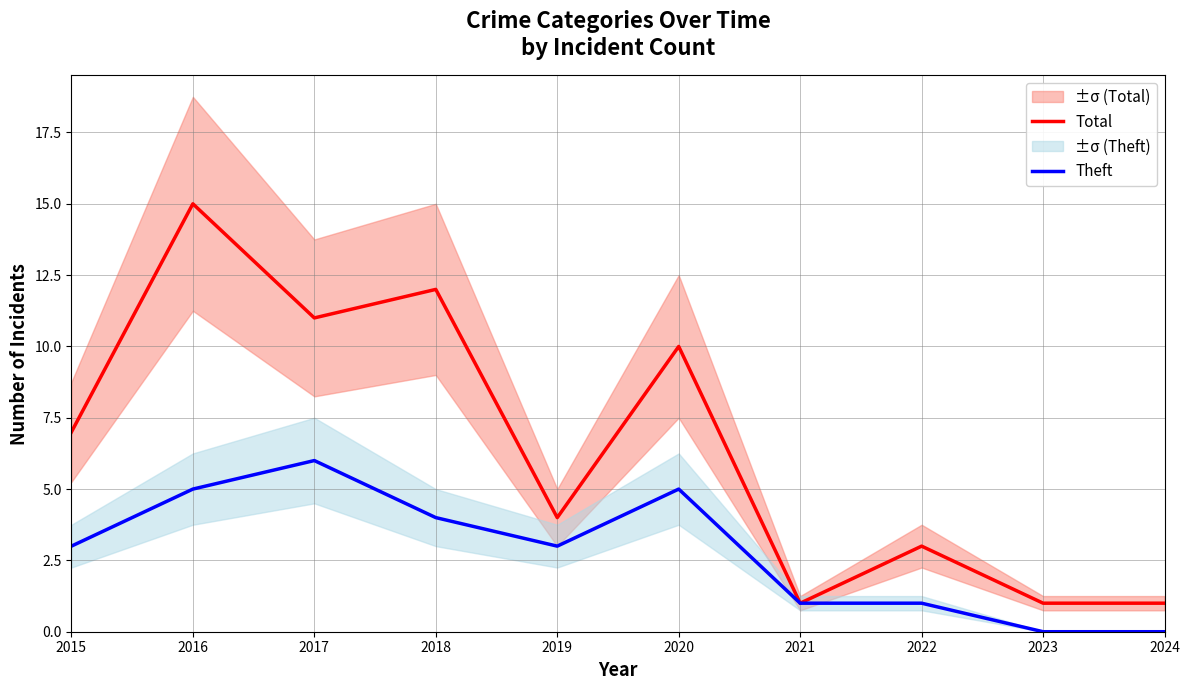

What value does the Total series have at 2020?

10